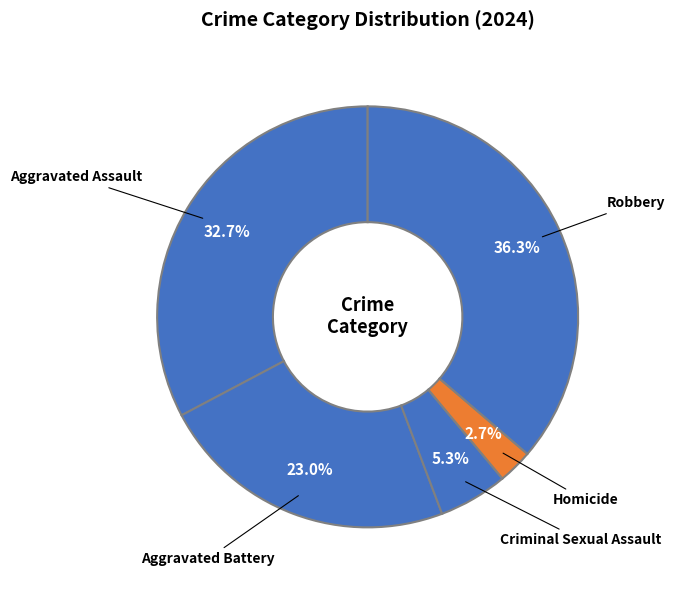

Count the number of slices in the pie.

5